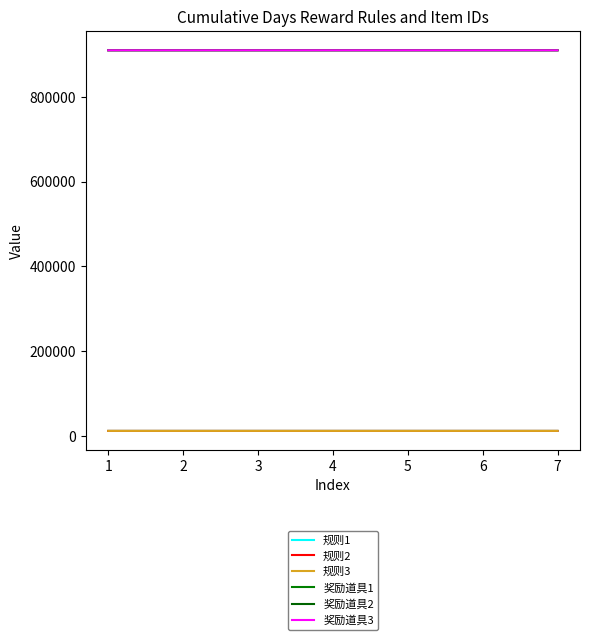

What is the difference between the maximum and minimum values in the 规则2 series?

5